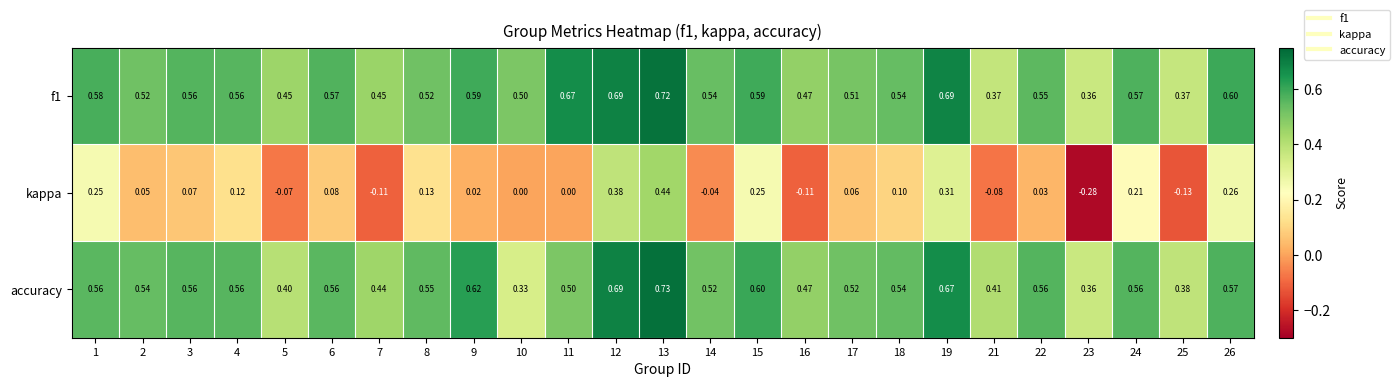

Between 7 and 8, which series saw the biggest shift?

kappa